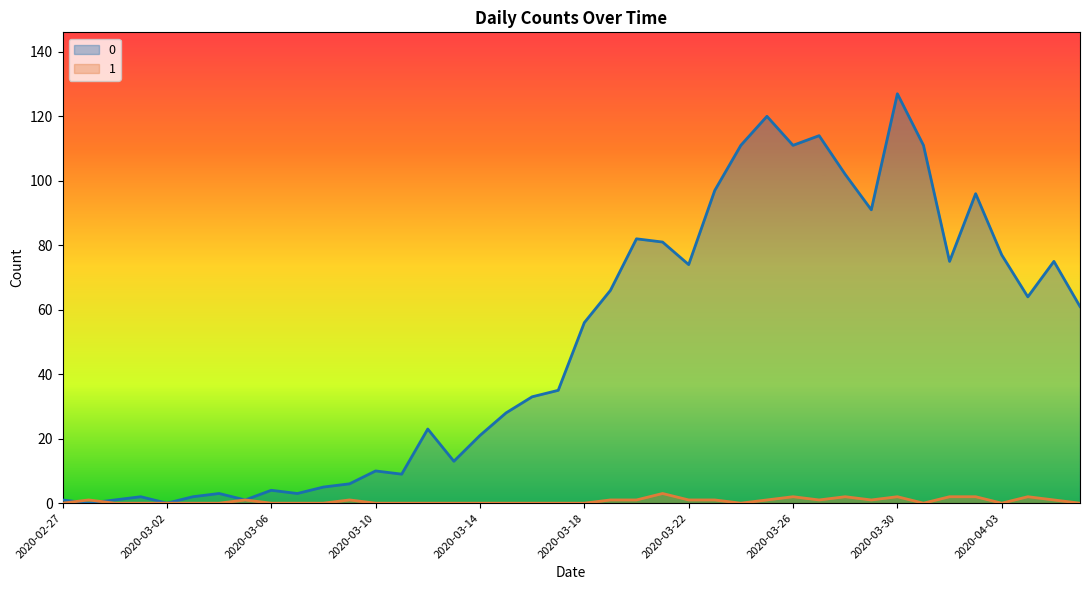

What is the highest value of the 0 series?

127